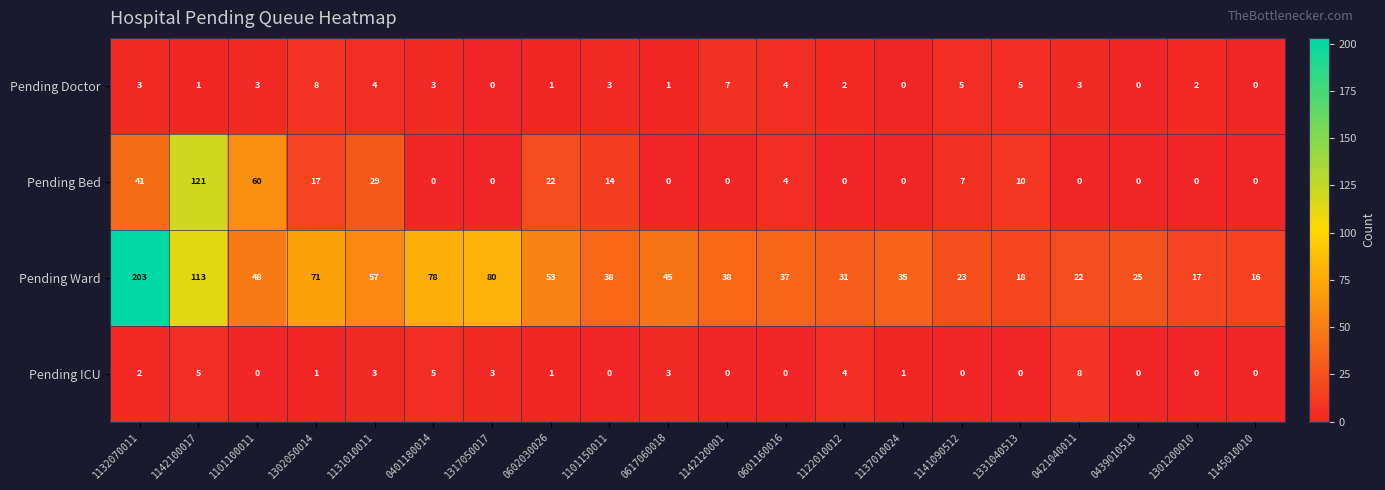

What is the difference between the maximum and second lowest values in the Pending Ward series?

186